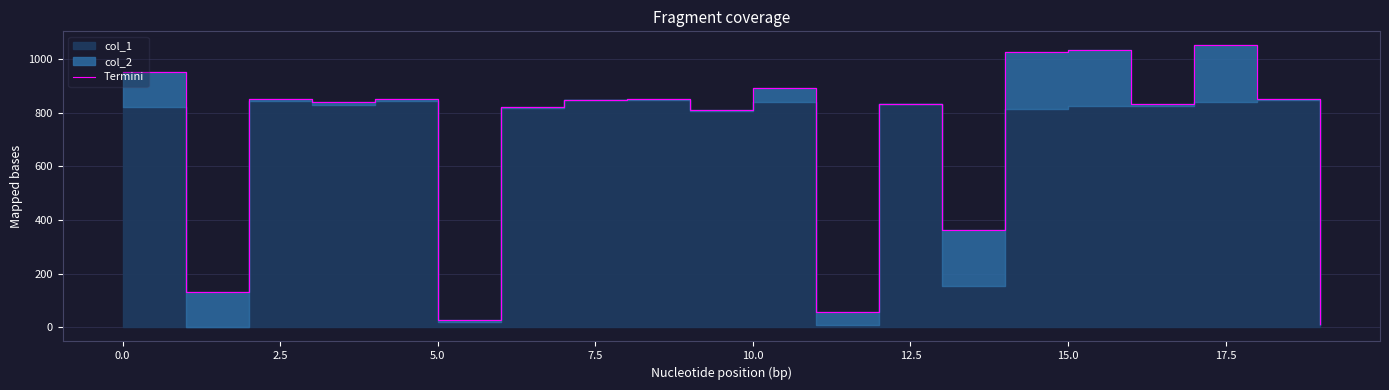

True or false: the data has more than 1 interior local peaks.

True